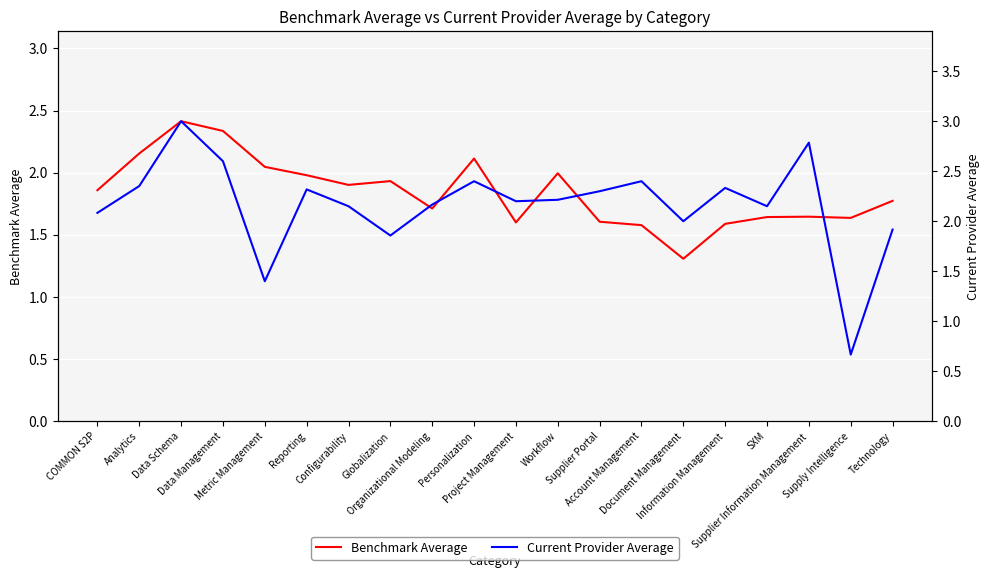

At which label does Benchmark Average reach its minimum?

Document Management